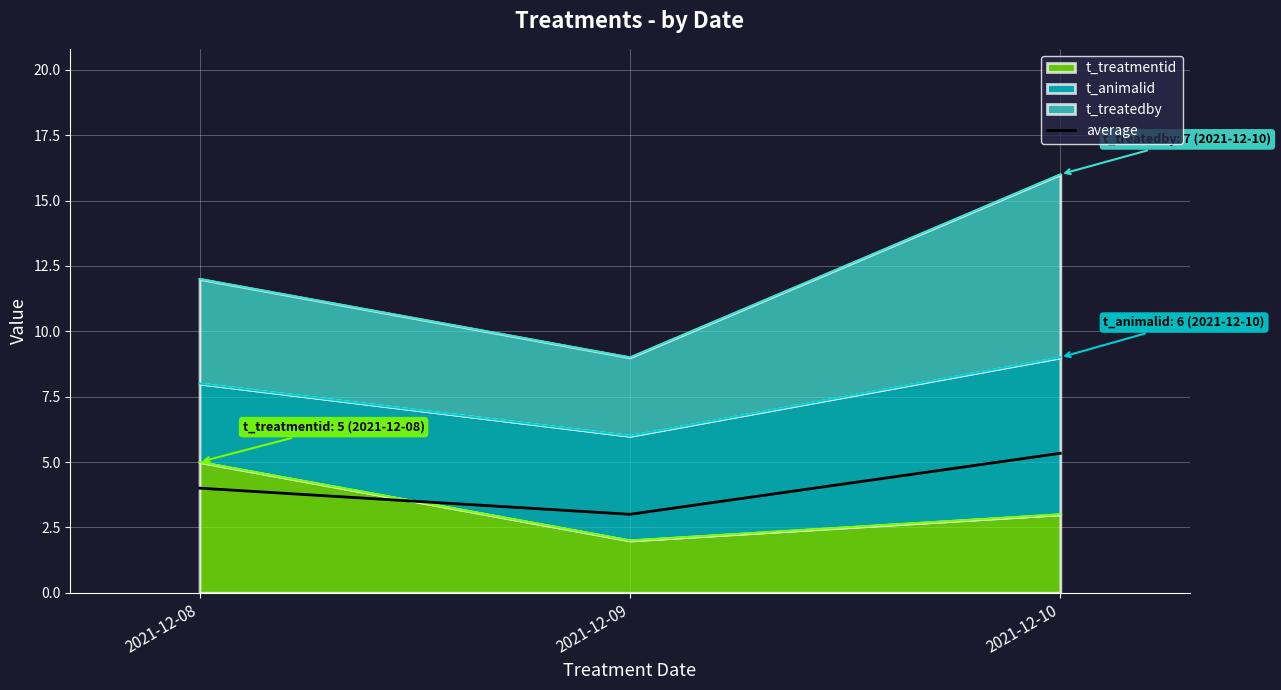

What is the sum of all values?

12.3